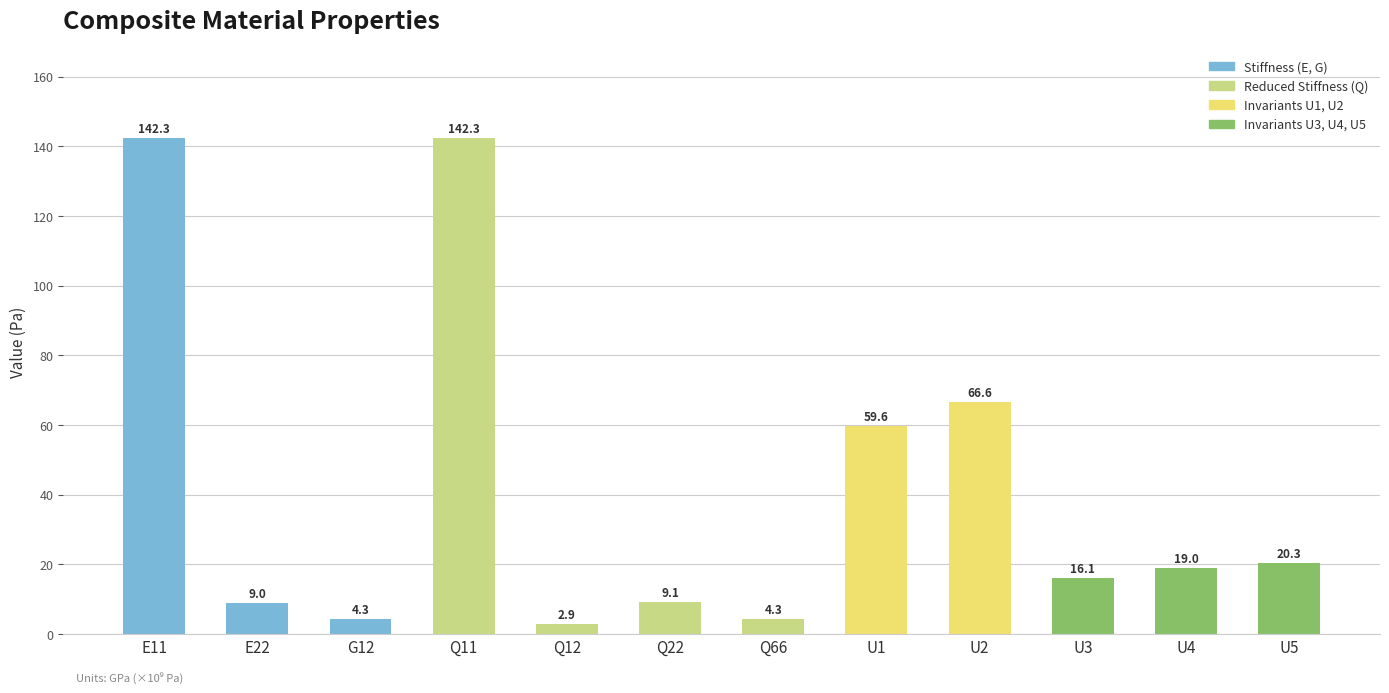

What is the difference between the maximum and minimum values?

139.4